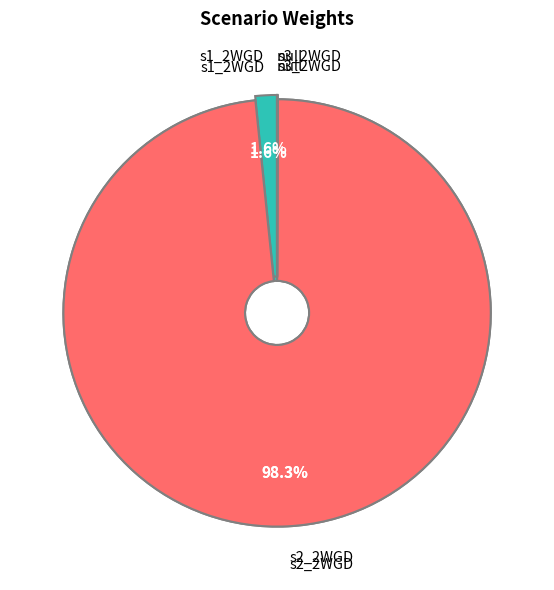

To the nearest percent, what is the difference between the s3_2WGD and s1_2WGD slice percentages?

2%